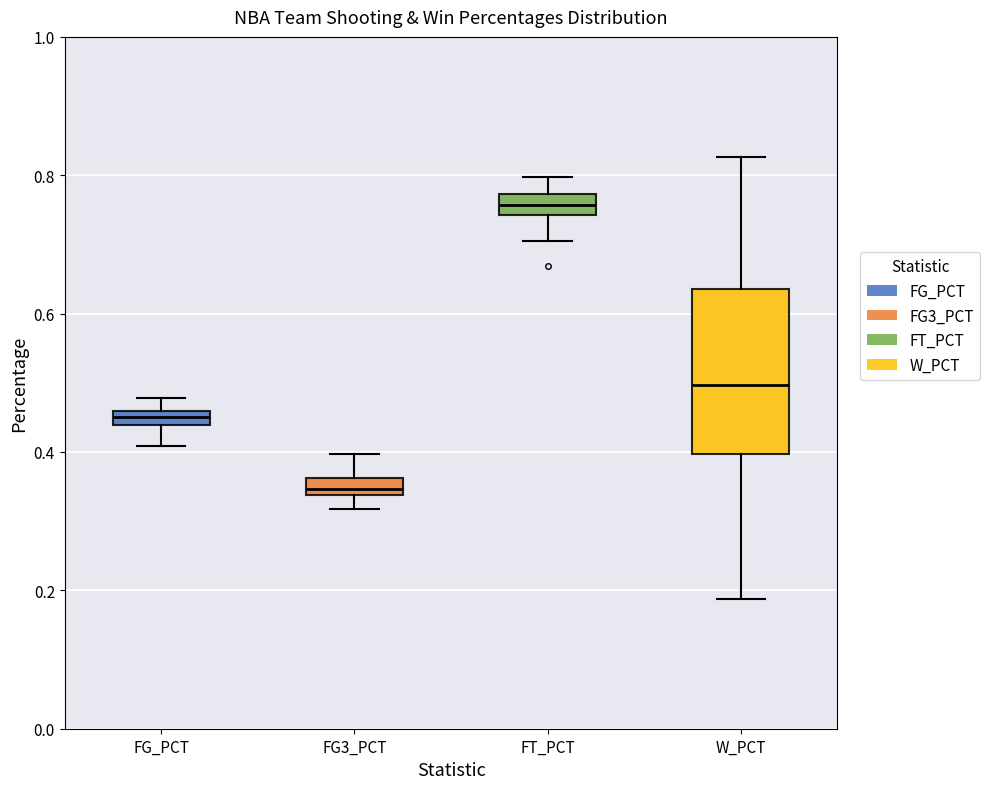

Where is the lower edge of the box for W_PCT on the y-axis? The values are not printed on the chart, so give them approximately, as read against the axis.

0.40